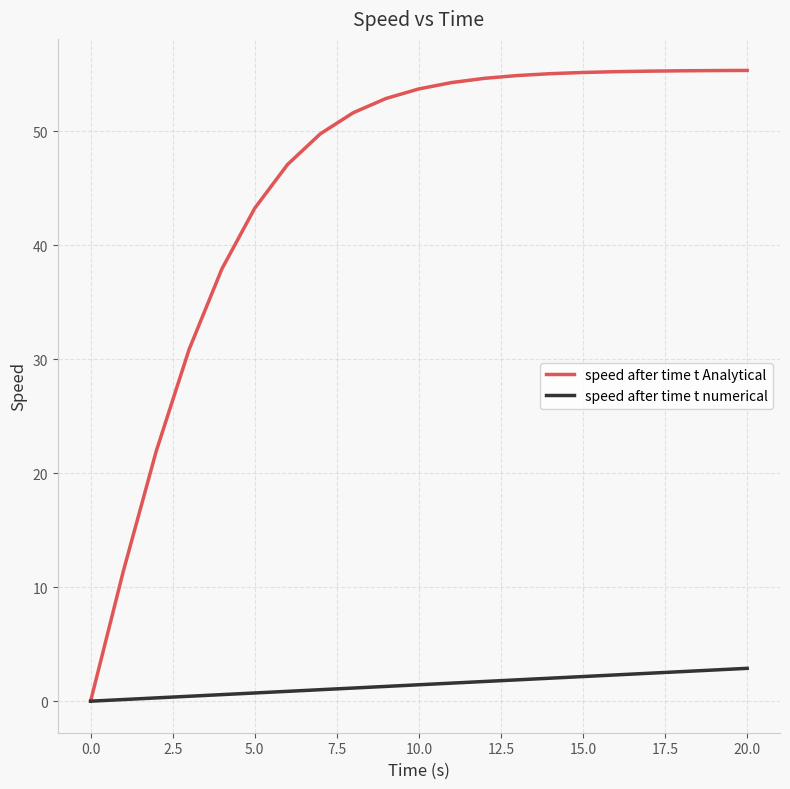

What is the difference between the maximum and minimum values in the speed after time t numerical series?

2.9